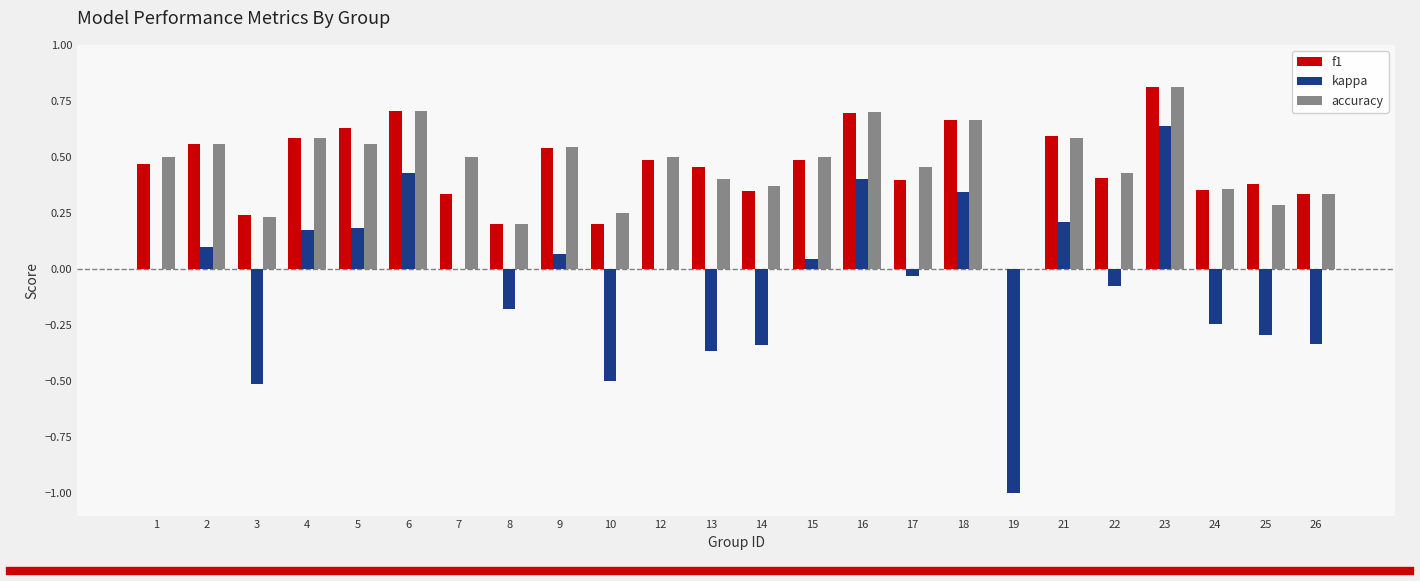

Which series changed the most between 1 and 16?

kappa